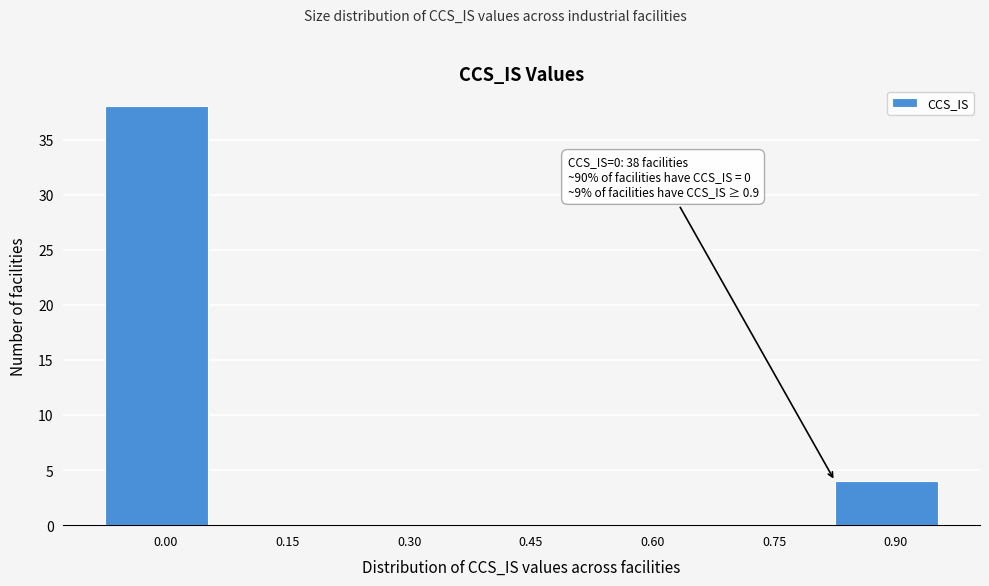

Reading left to right, extract all data points from this chart.

0.00=38	0.15=0	0.30=0	0.45=0	0.60=0	0.75=0	0.90=4